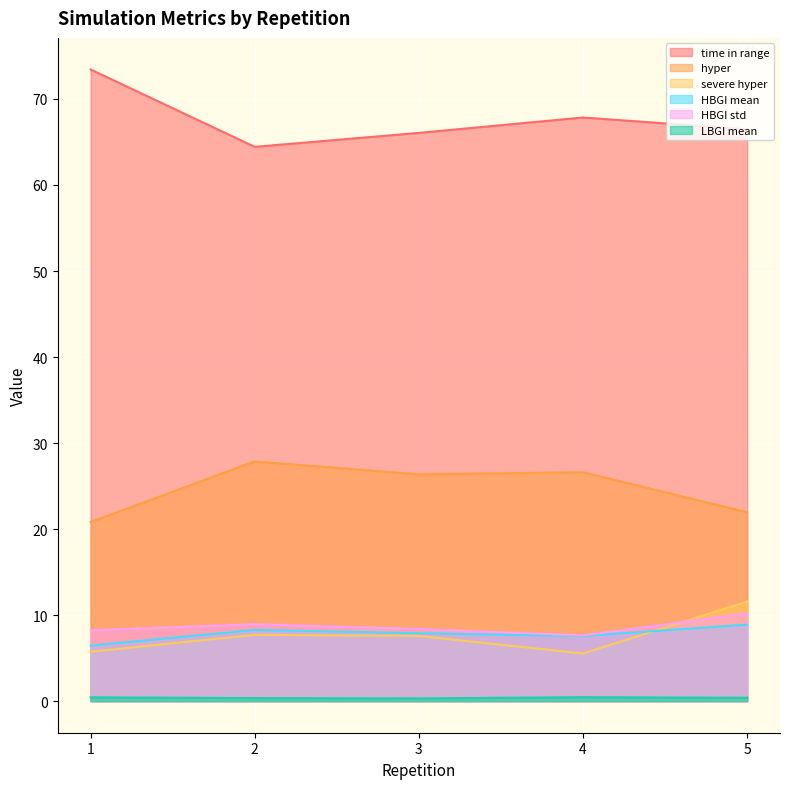

True or false: severe hyper has more than 1 interior local peaks.

False